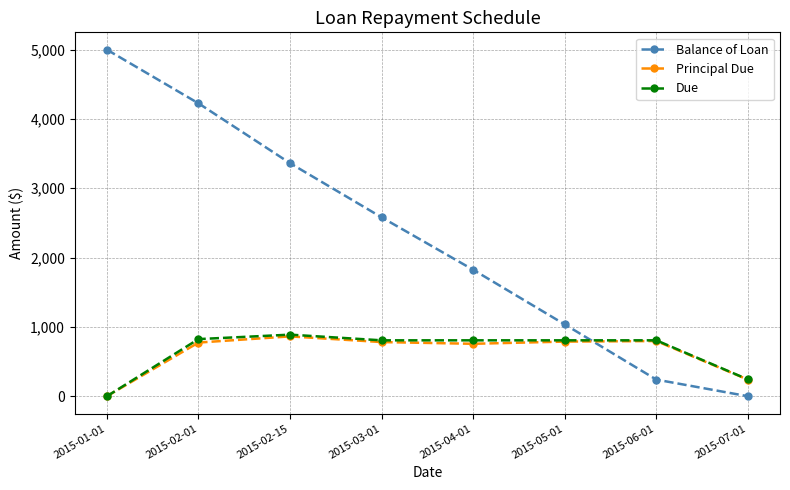

Does the chart have visible grid lines?

Yes